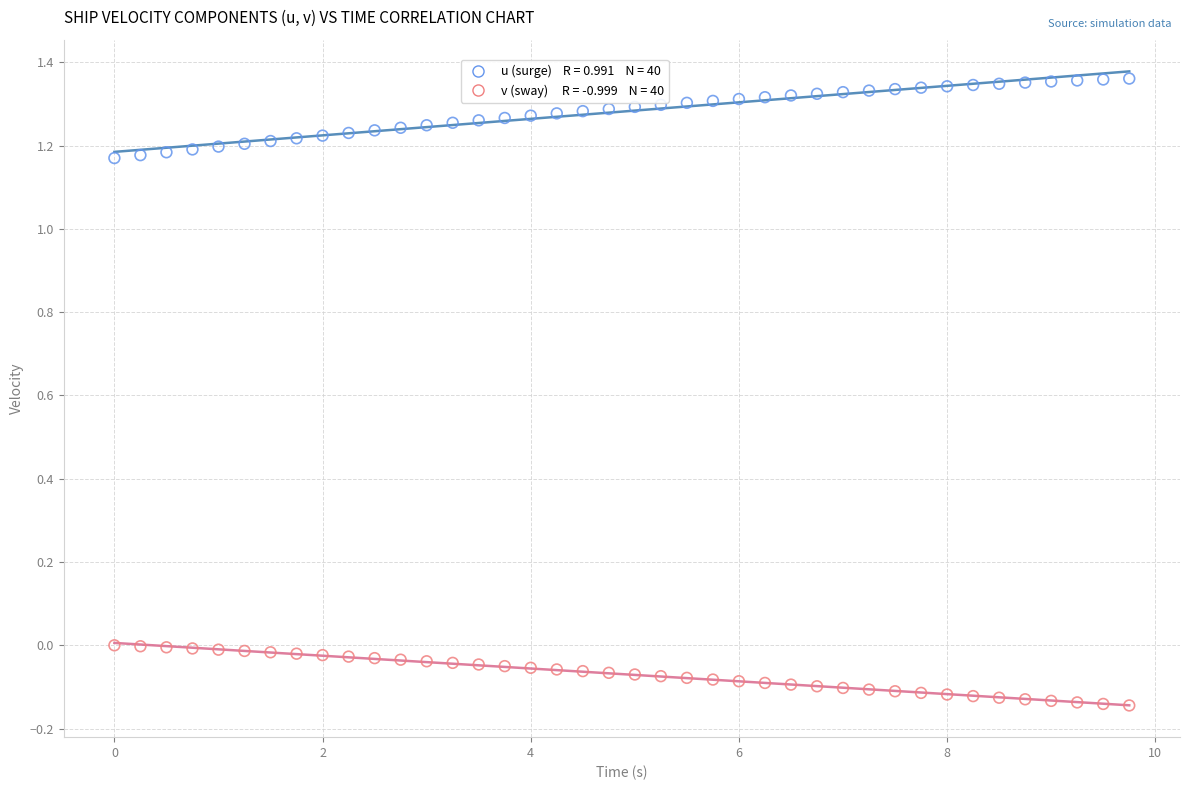

Across all data points, what is the range of X values (max minus min)?

9.8